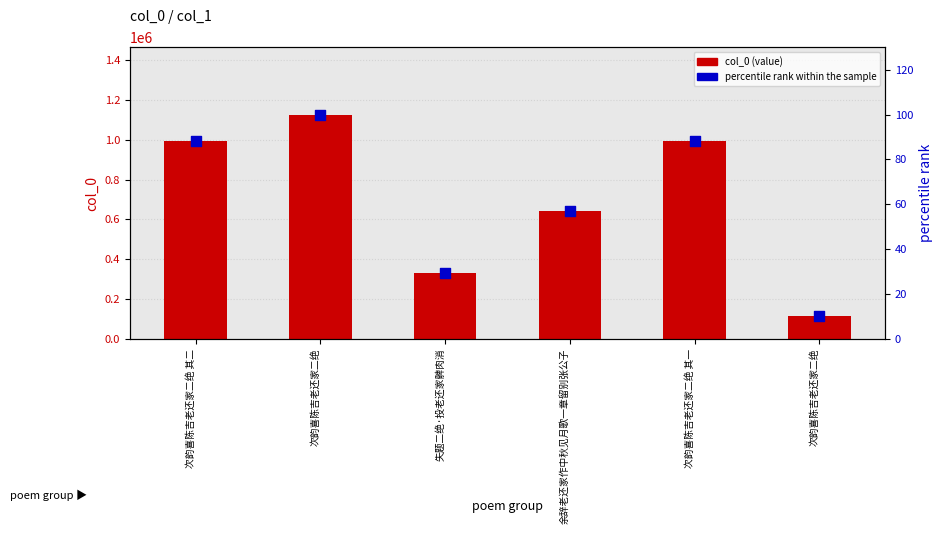

Which series has the largest total across all categories?

col_0 (value)